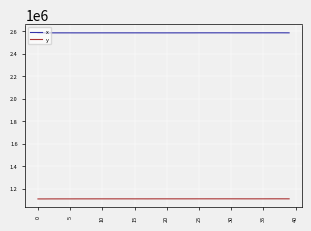

True or false: x and y cross at least once.

False